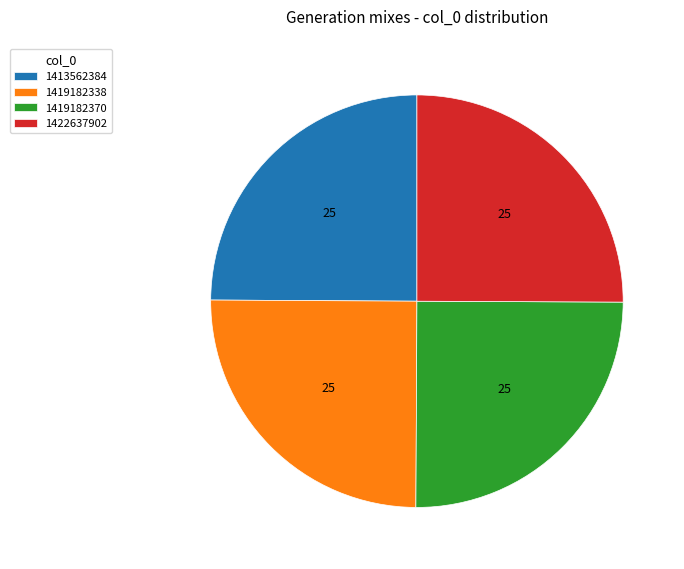

Does 1422637902 account for over 50% of the chart?

No